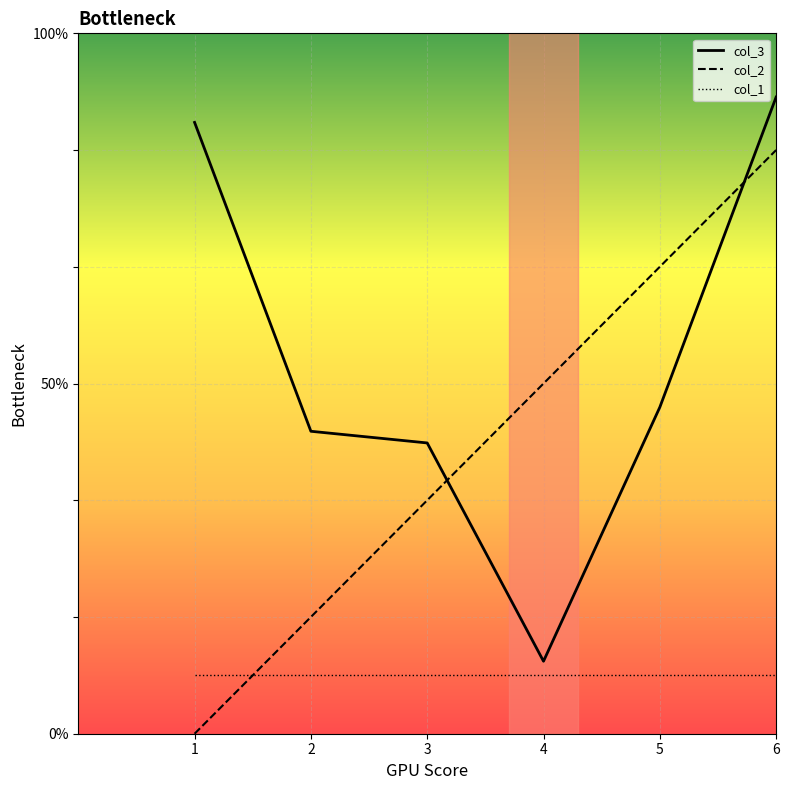

List the series in order of their peak value, lowest first.

col_1, col_2, col_3